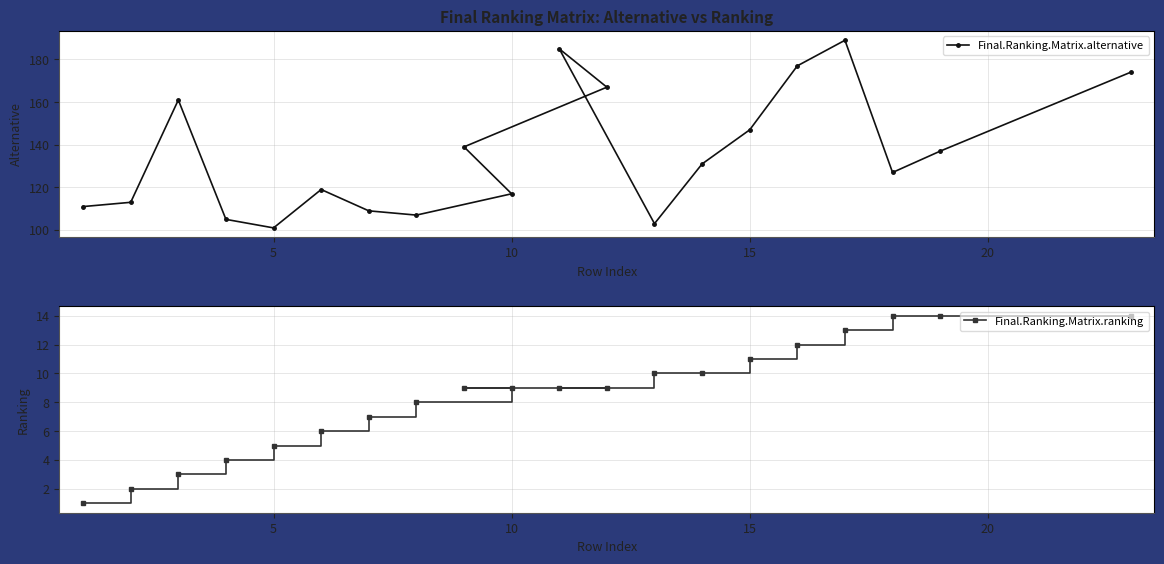

At which label is Final.Ranking.Matrix.alternative closest to 145?

15